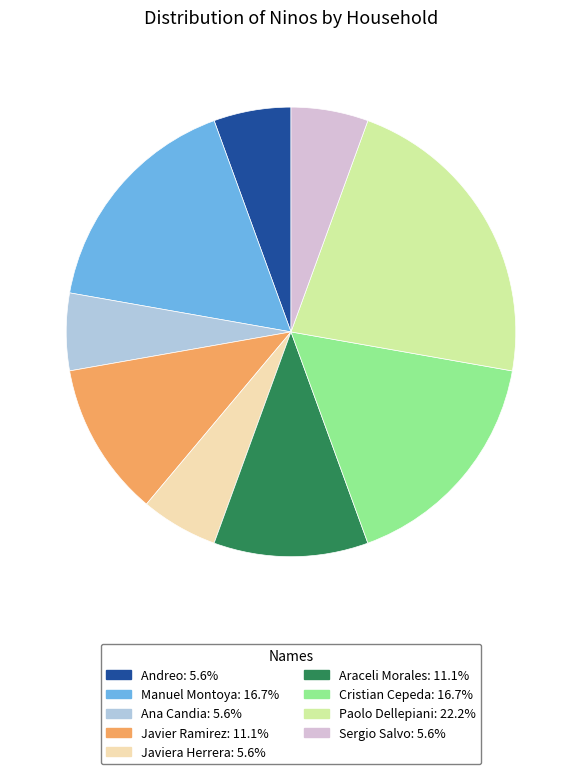

Is there a majority slice in this chart?

No